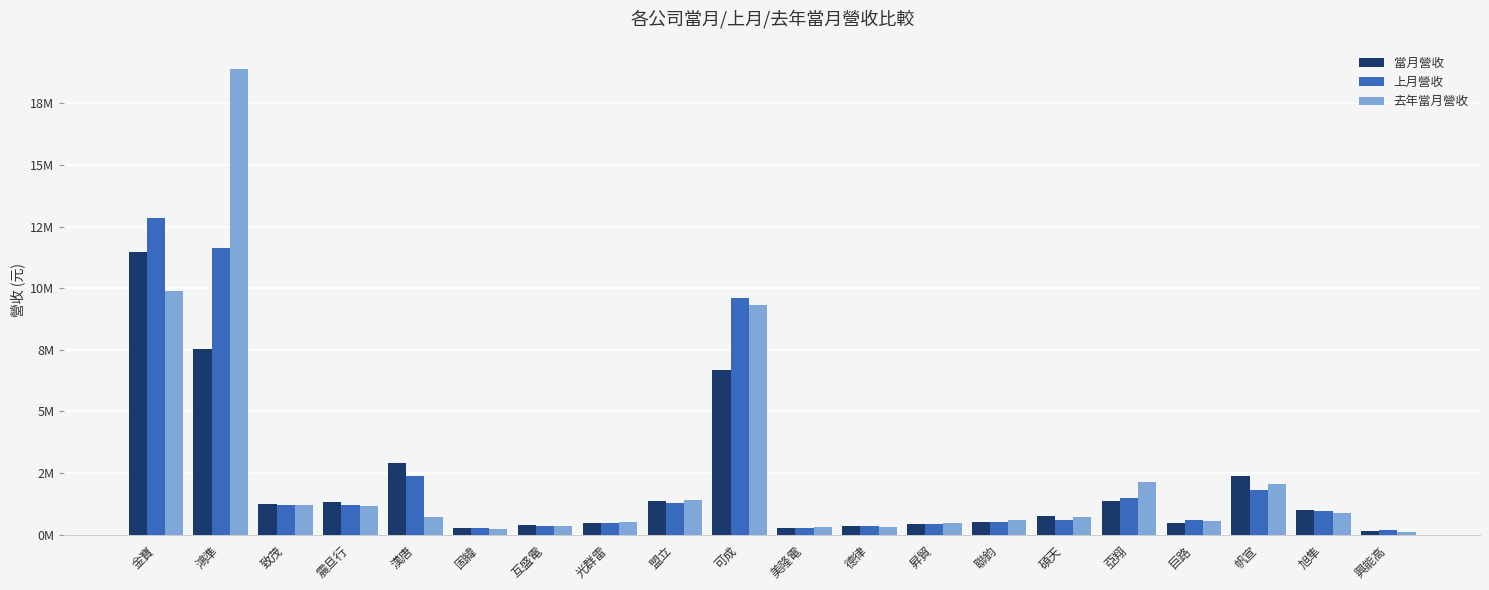

What is the difference between the maximum and minimum values in the 當月營收 series?

11320740